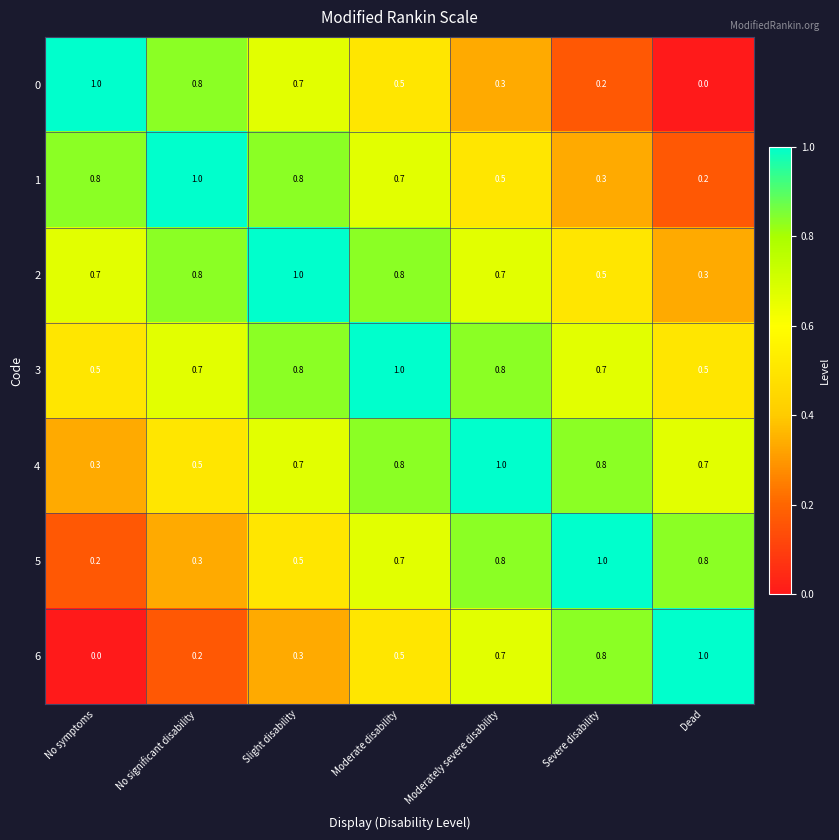

How many data points does each series have?

7